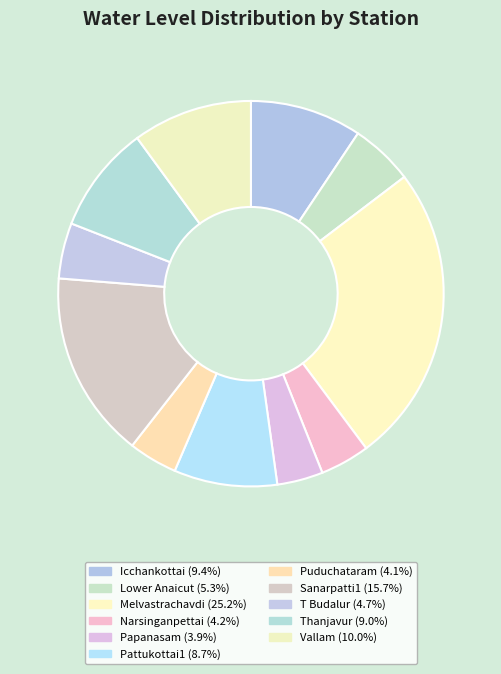

Count the number of slices in the pie.

11